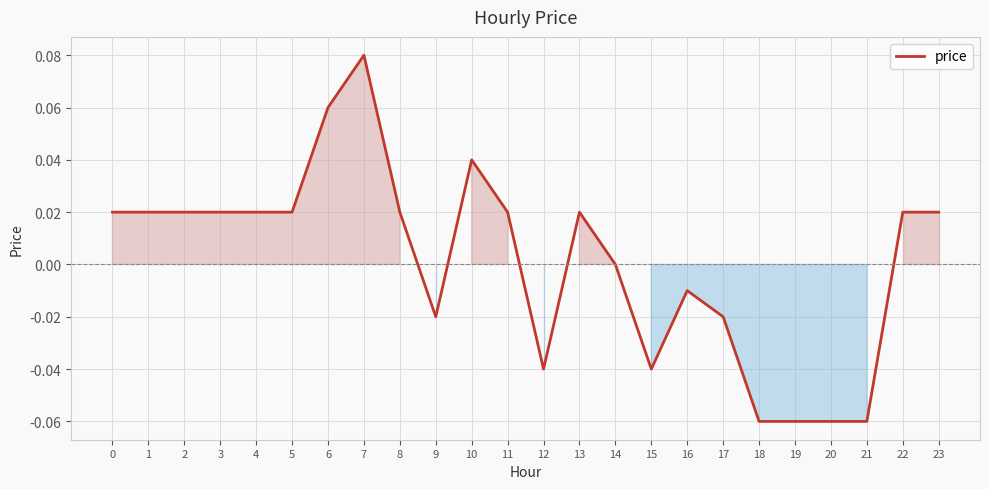

The value at 23 is 0.0. True or false?

True